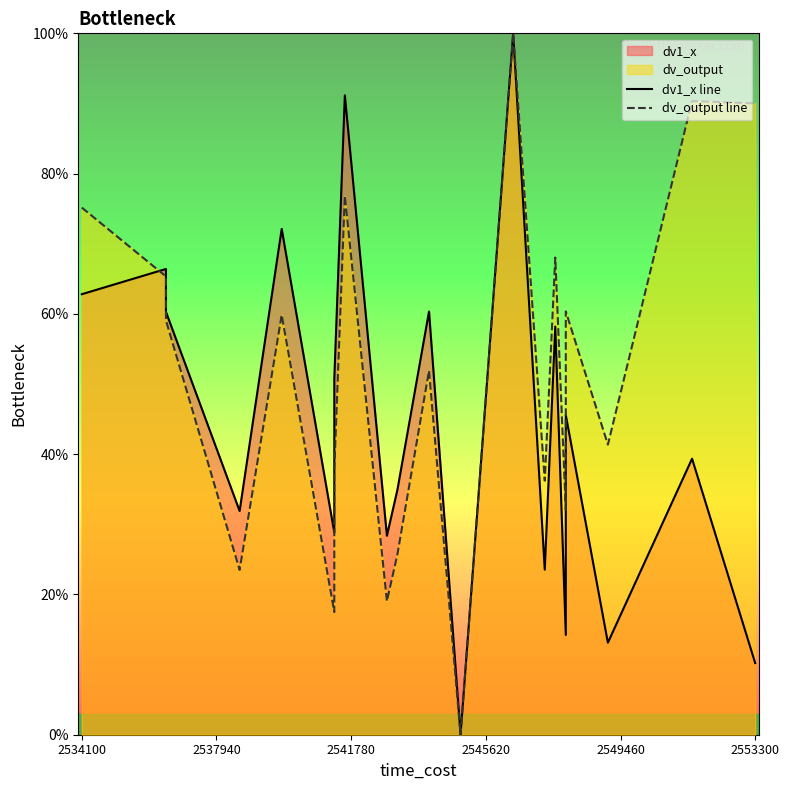

Which series has the largest total across all categories?

dv_output line